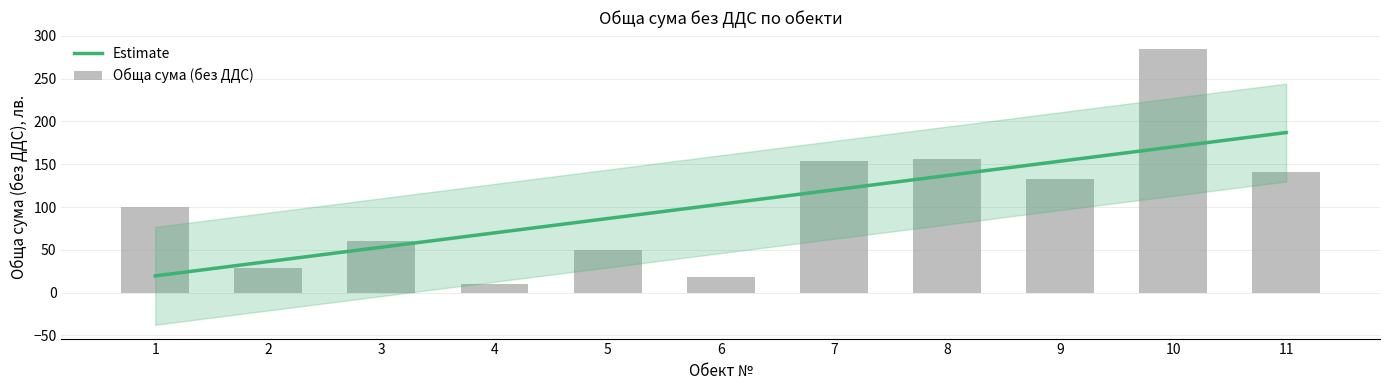

Where does the data first go above 100?

1